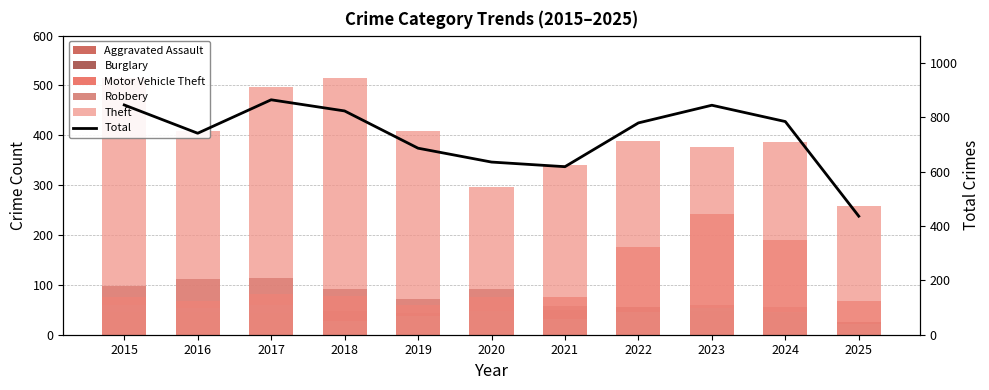

Rank the categories by Motor Vehicle Theft value from lowest to highest.

2019, 2016, 2025, 2015, 2020, 2021, 2018, 2017, 2022, 2024, 2023